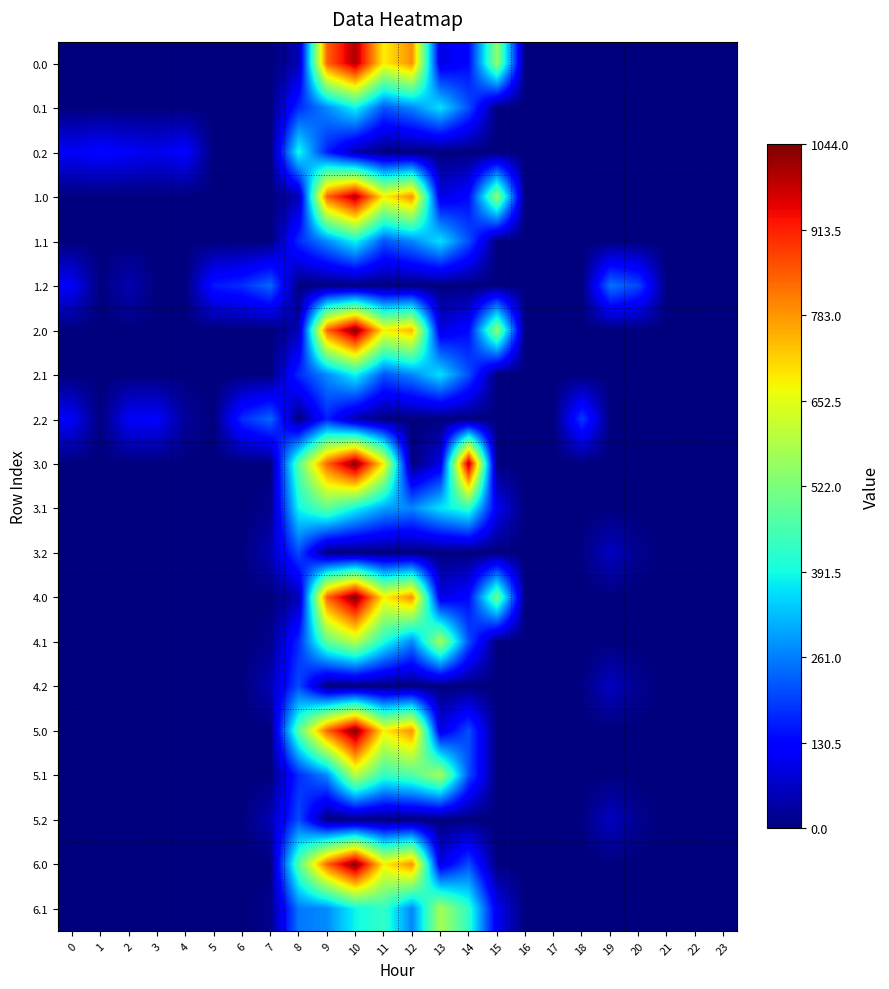

How many series are shown in this chart?

20